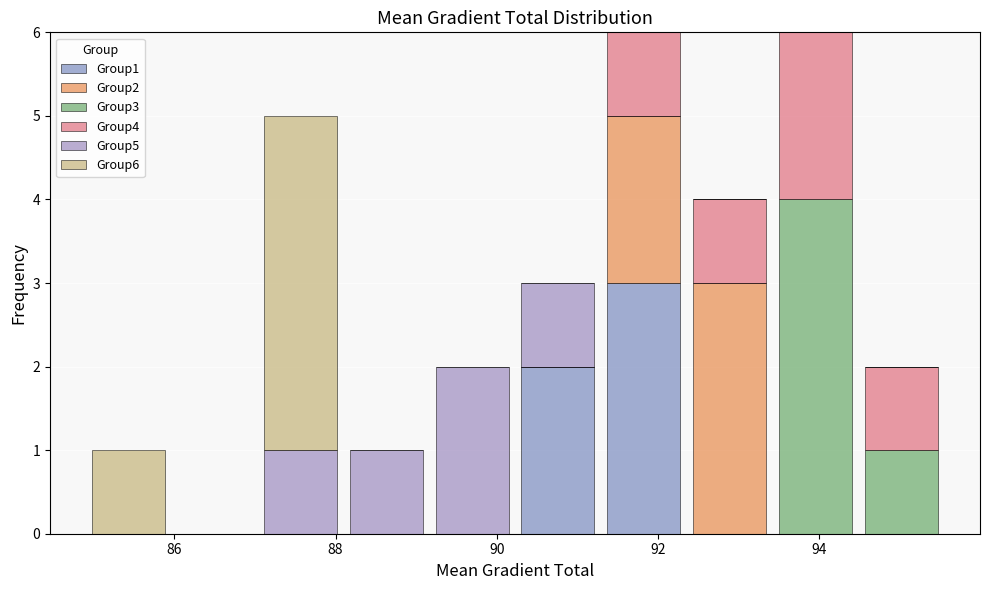

Reading left to right, list every stacked bar in this chart as the range it spans on the x-axis followed by its total height. Neither the bar edges nor the heights are printed on the chart, so give them approximately, as read against the axes.

85.0 to 86.0: 1
86.0 to 87.0: 0
87.0 to 88.0: 5
88.0 to 89.2: 1
89.2 to 90.2: 2
90.2 to 91.2: 3
91.2 to 92.4: 6
92.4 to 93.4: 4
93.4 to 94.4: 6
94.4 to 95.6: 2